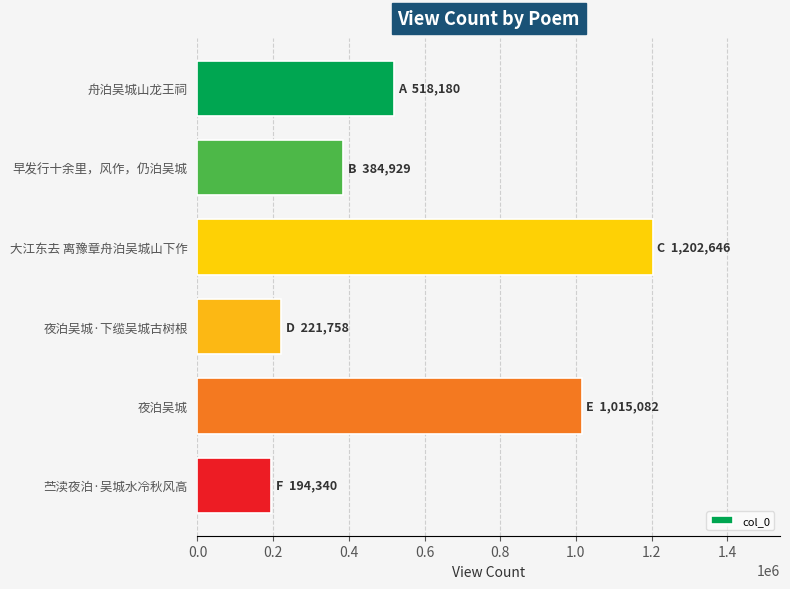

What is the minimum value shown in the chart?

194340